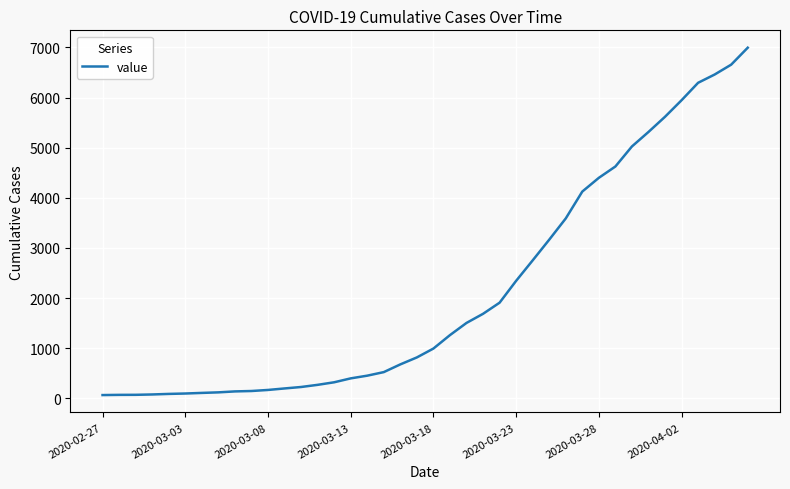

What is the maximum value shown in the chart?

6994